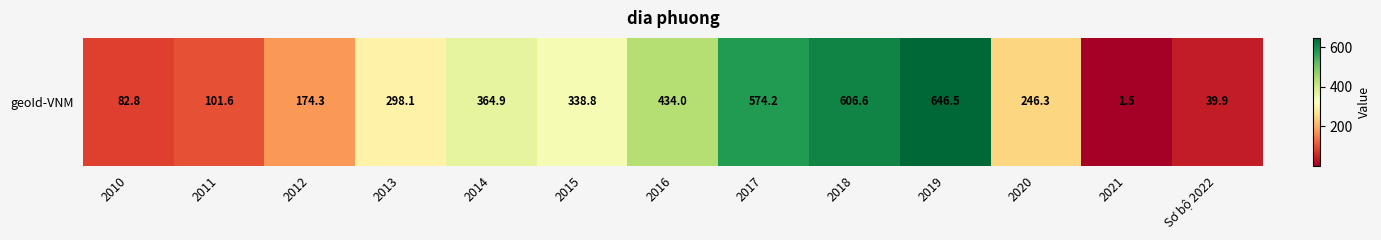

Count the number of categories in the chart.

13